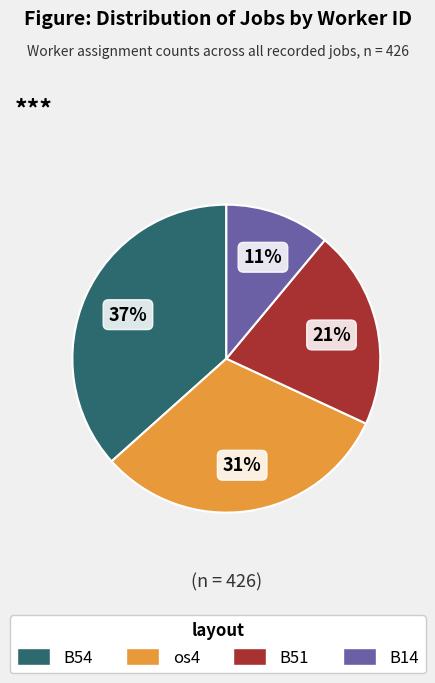

To the nearest percent, what is the difference between the largest and smallest slice percentages?

26%